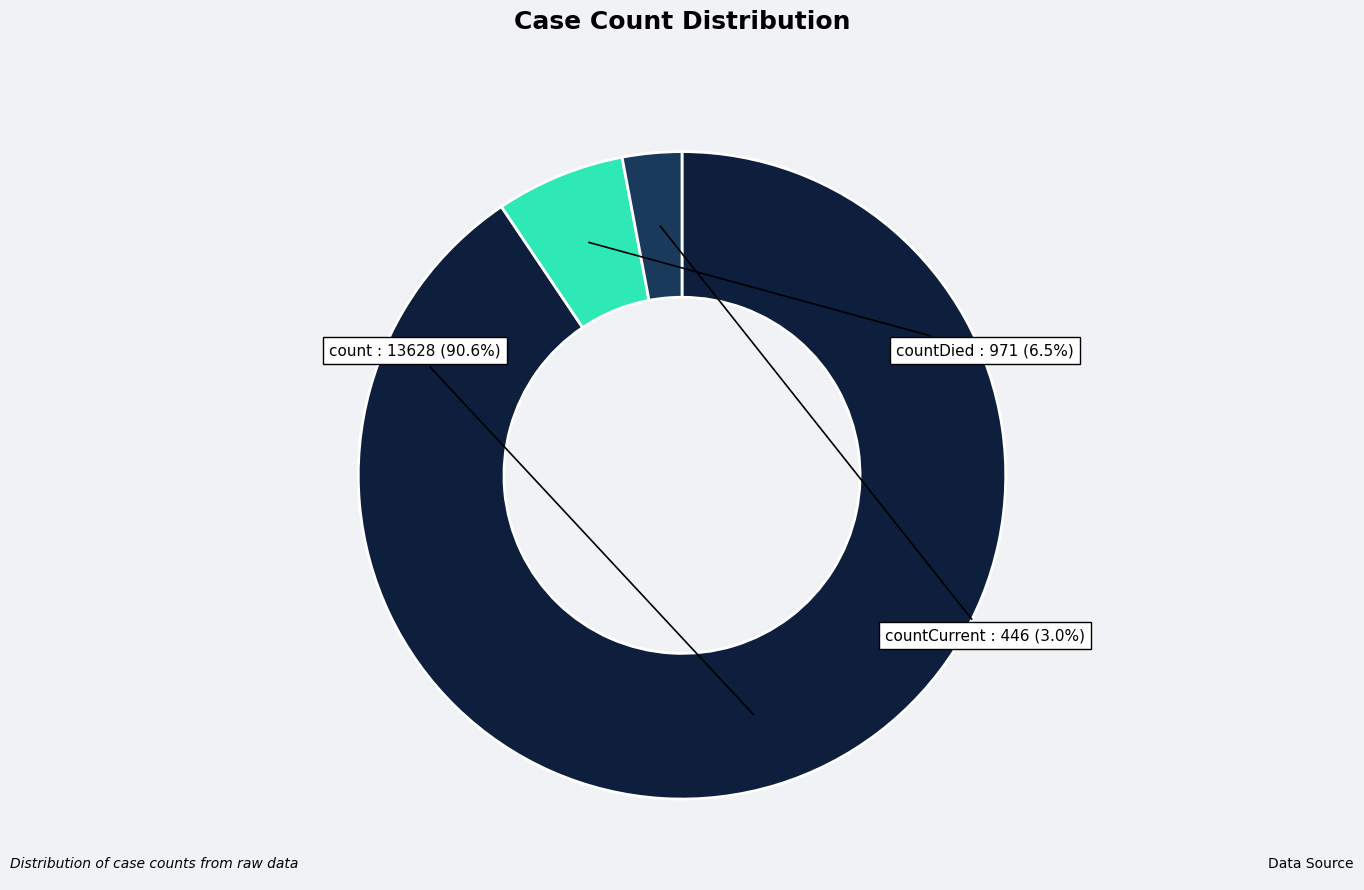

What is the largest slice in the pie chart?

count